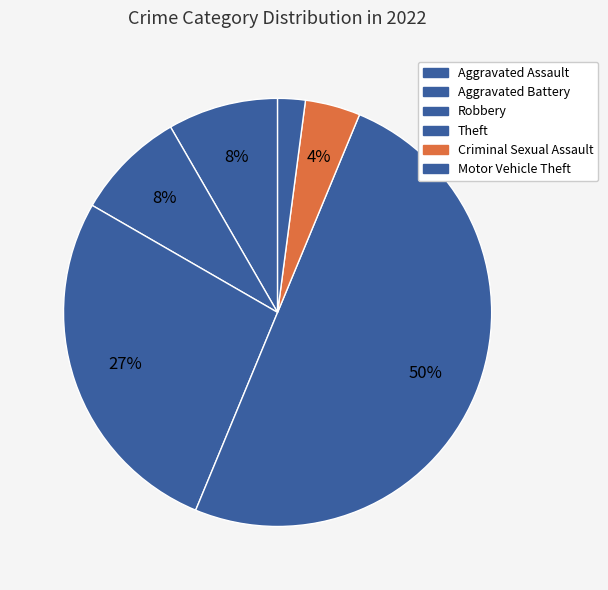

What percentage is the Aggravated Assault slice, to the nearest percent?

8%